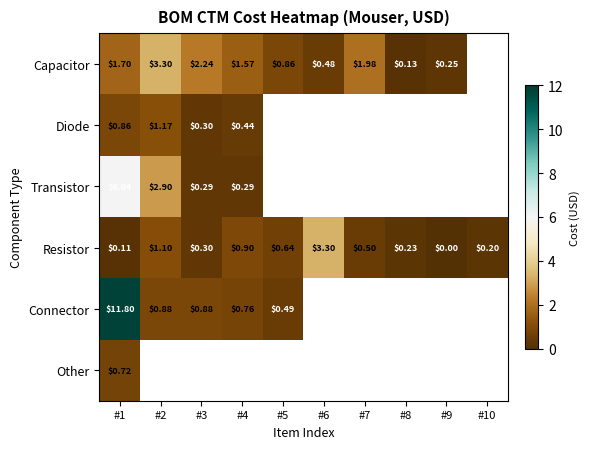

What value does the Capacitor series have at #1?

1.7